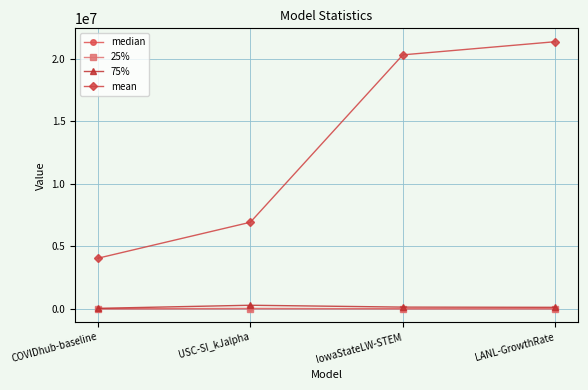

True or false: 75% has more than 1 interior local peaks.

False